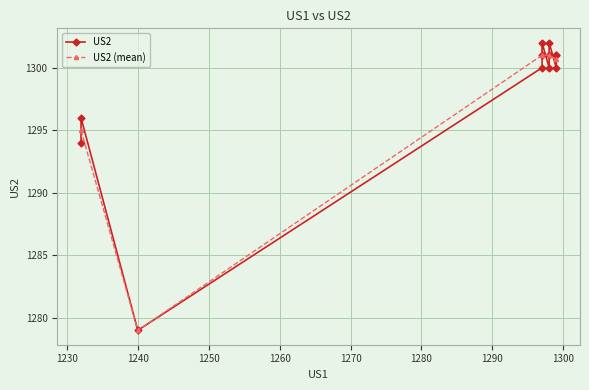

Approximately how many times larger is the value at 1240 compared to 1298?

1.0